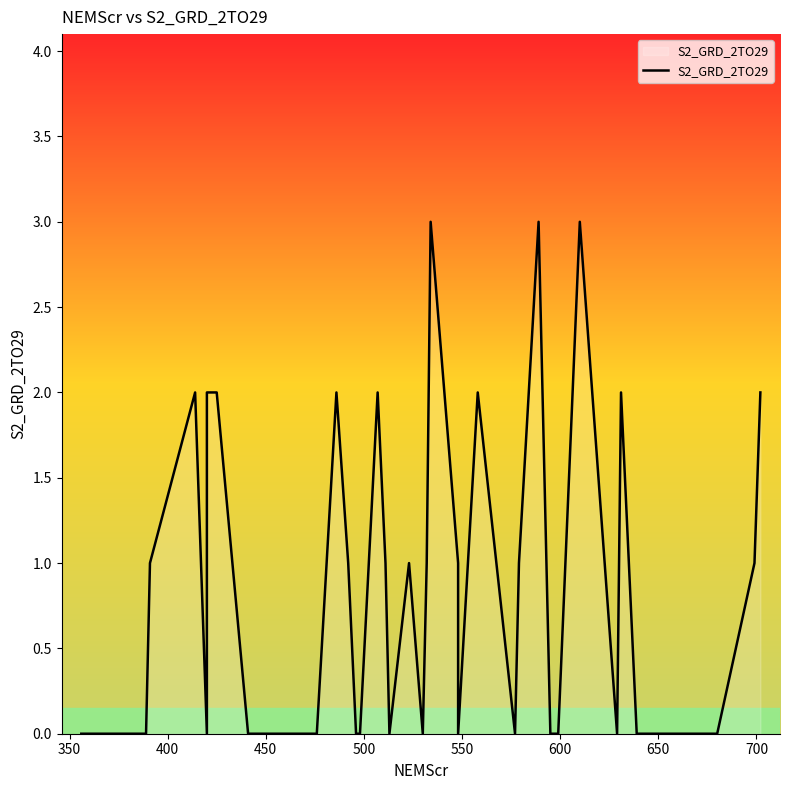

Count the number of data series in this chart.

1